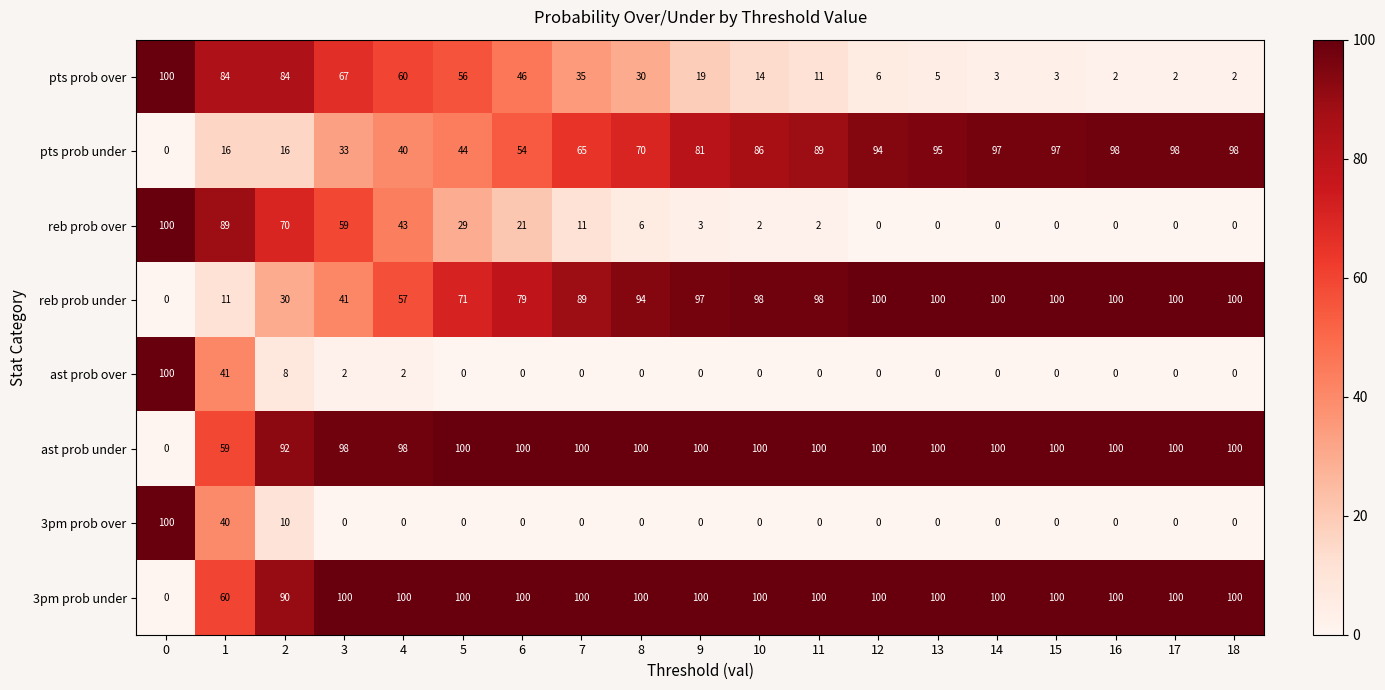

What is the spread (max minus min) of values at 11?

100